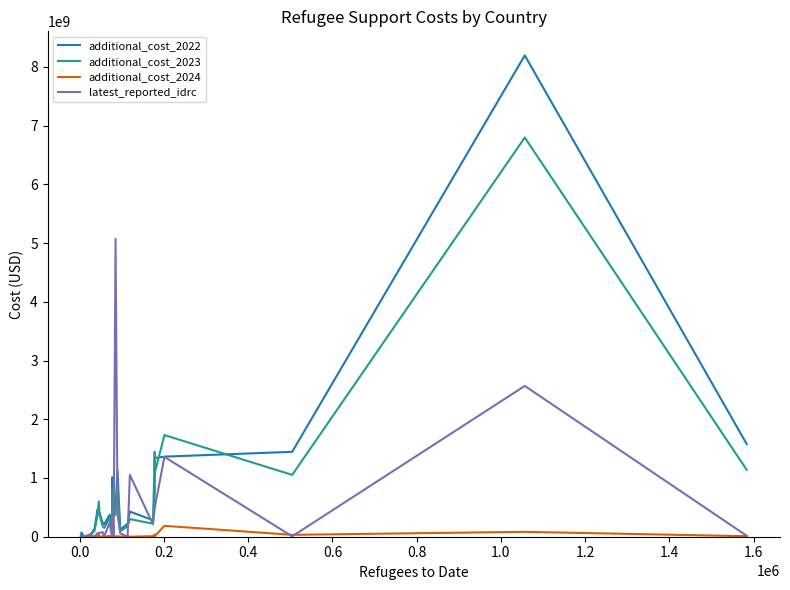

Which series has the widest spread of values?

additional_cost_2022